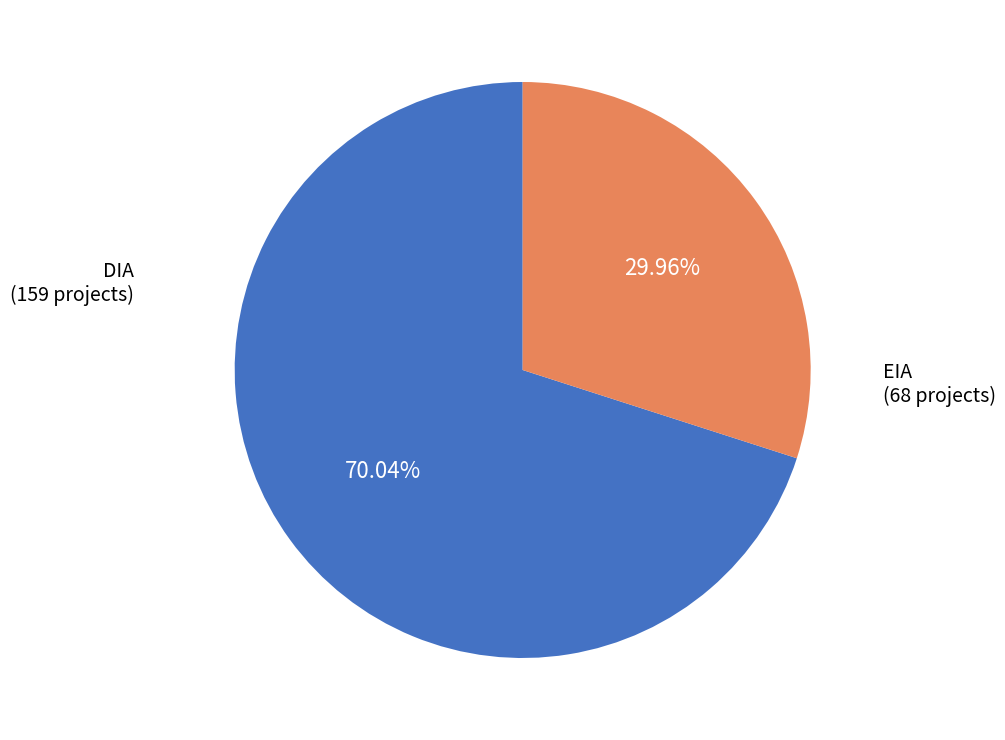

Is there any slice that represents more than half of the pie?

Yes